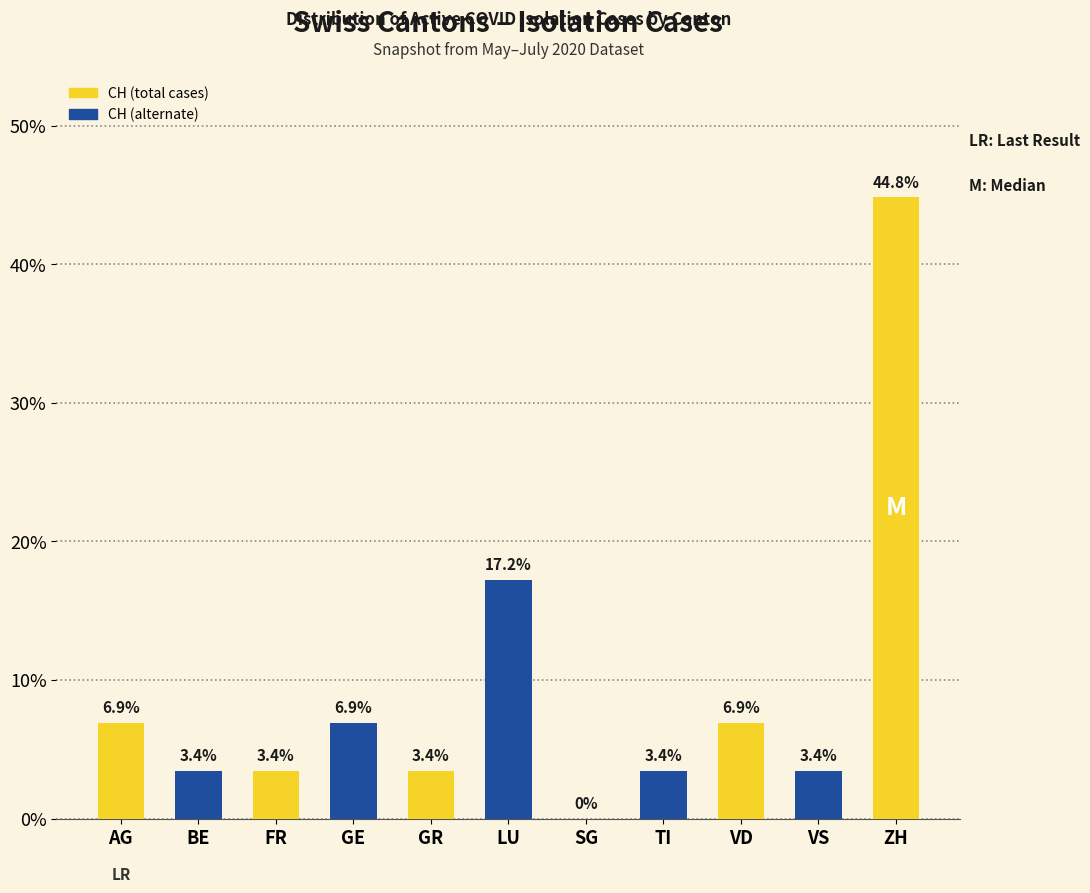

Does the chart contain stacked bars?

No